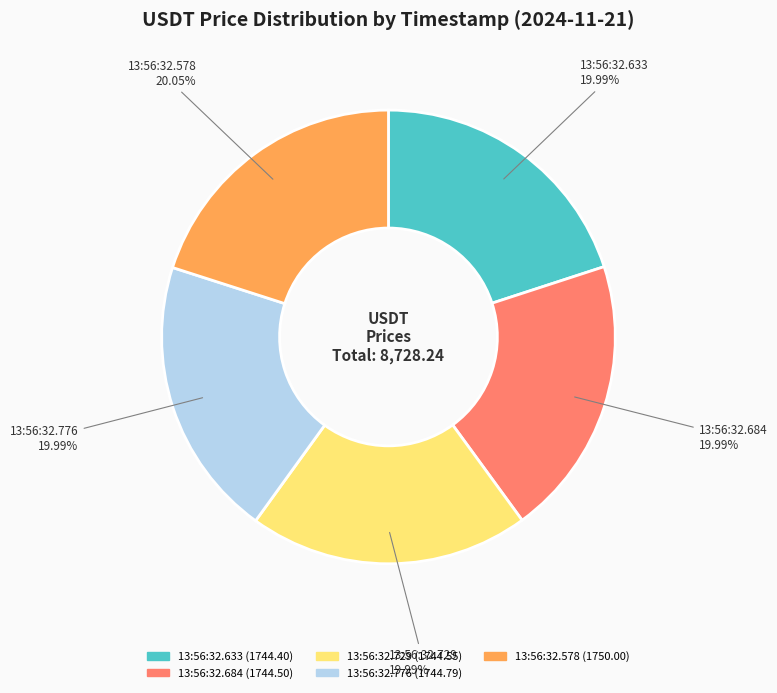

Does any single category account for the majority?

No